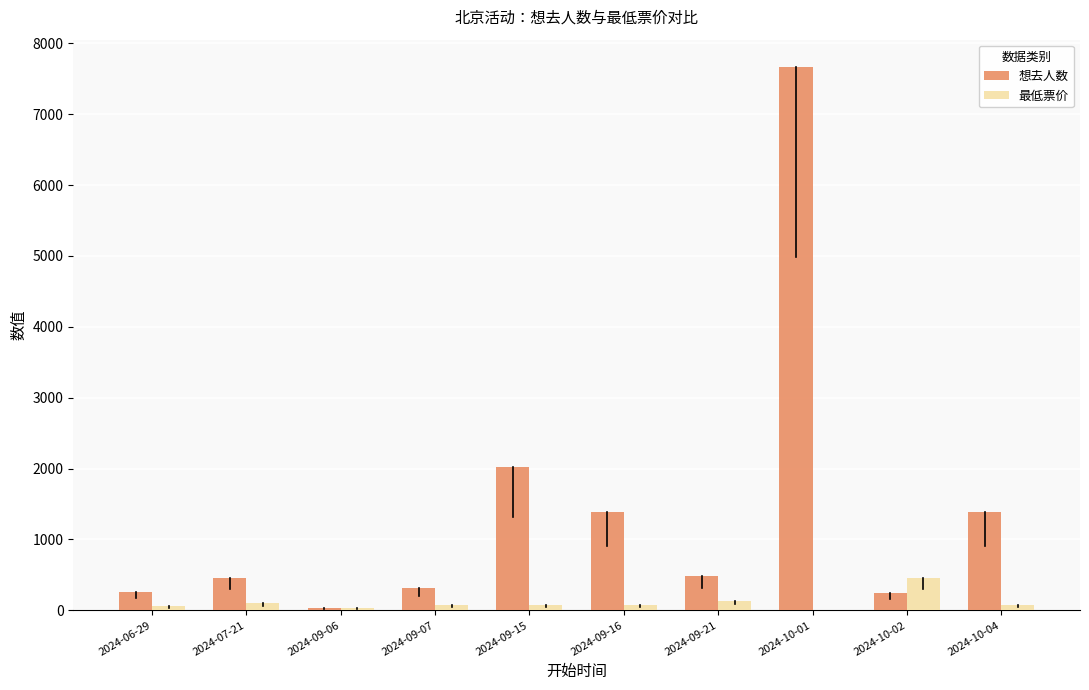

What is the sum of all 想去人数 values?

14262.0